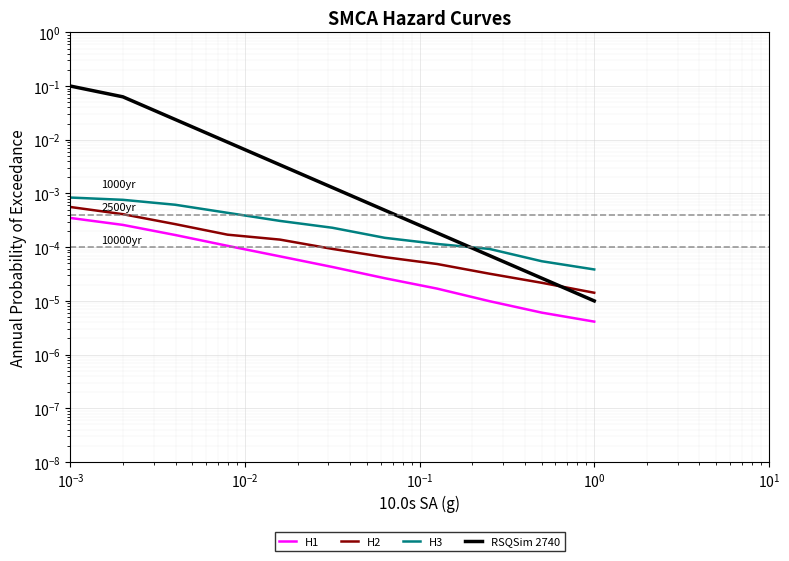

Between $\mathdefault{10^{0}}$ and 10, which is larger?

$\mathdefault{10^{0}}$